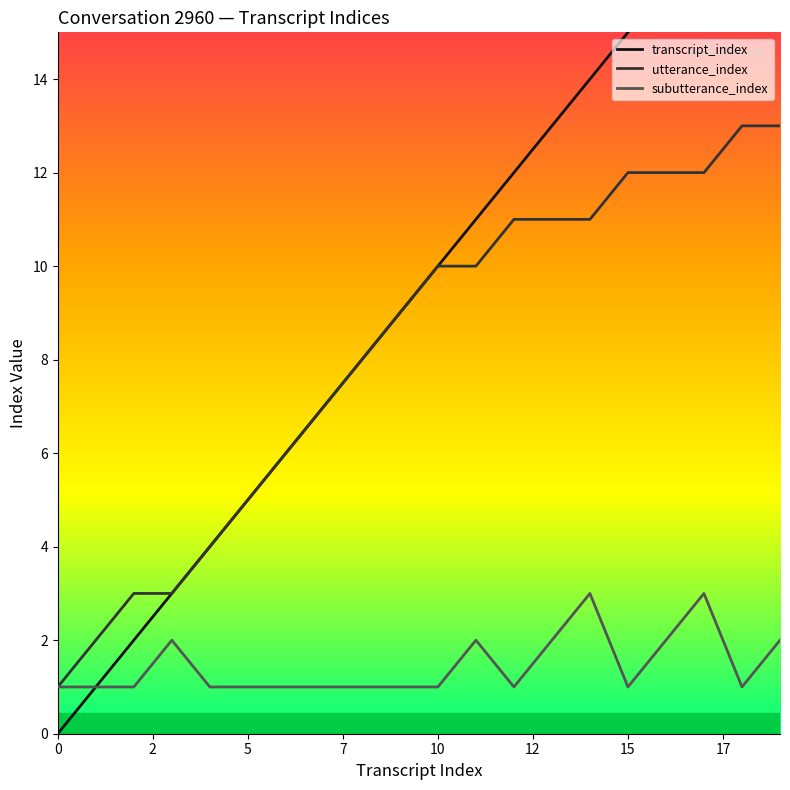

The subutterance_index series shows 2 at 5. True or false?

False